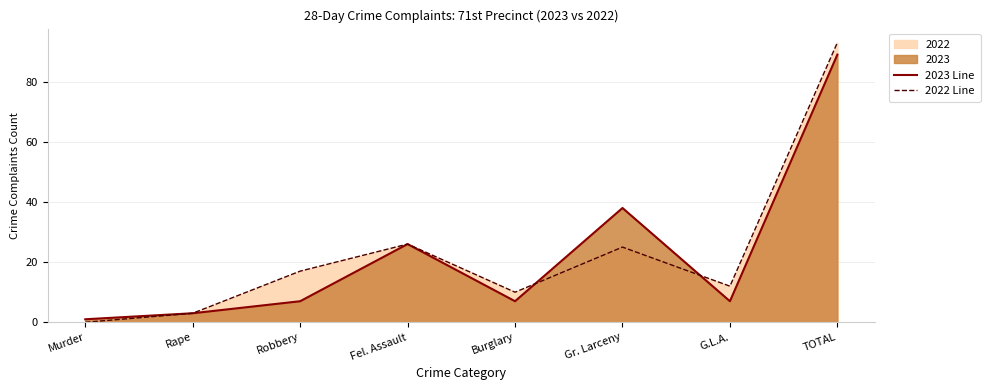

Where is the first local minimum for 2023 Line?

Burglary